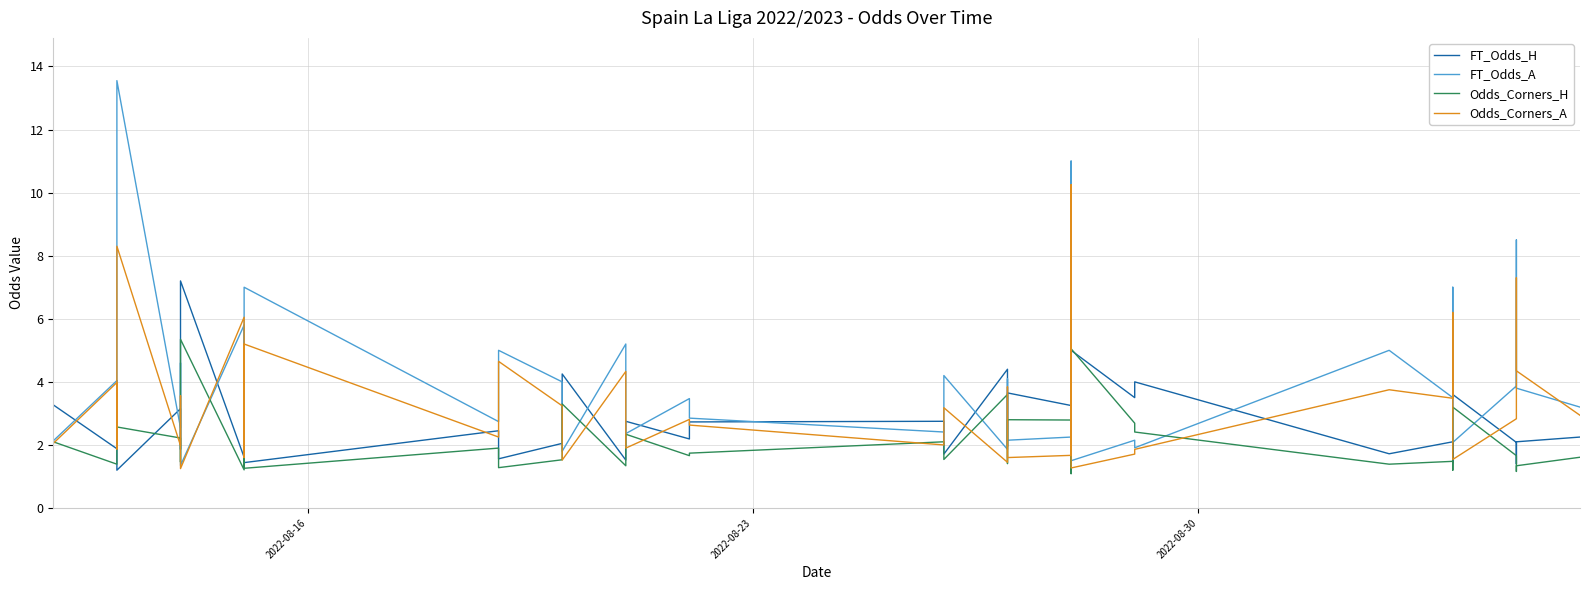

How many times do FT_Odds_H and Odds_Corners_H cross each other?

4